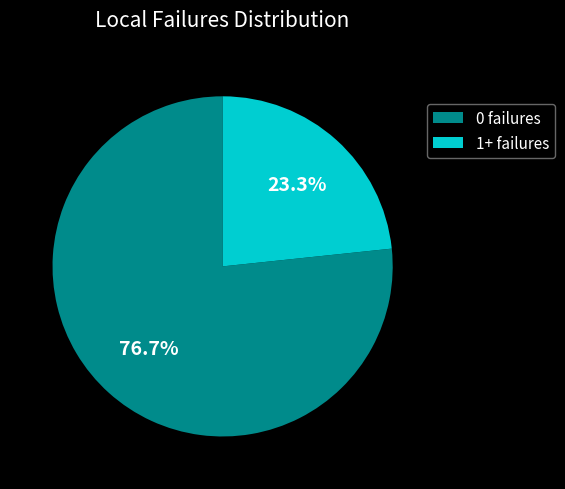

How many slices are in this pie chart?

2